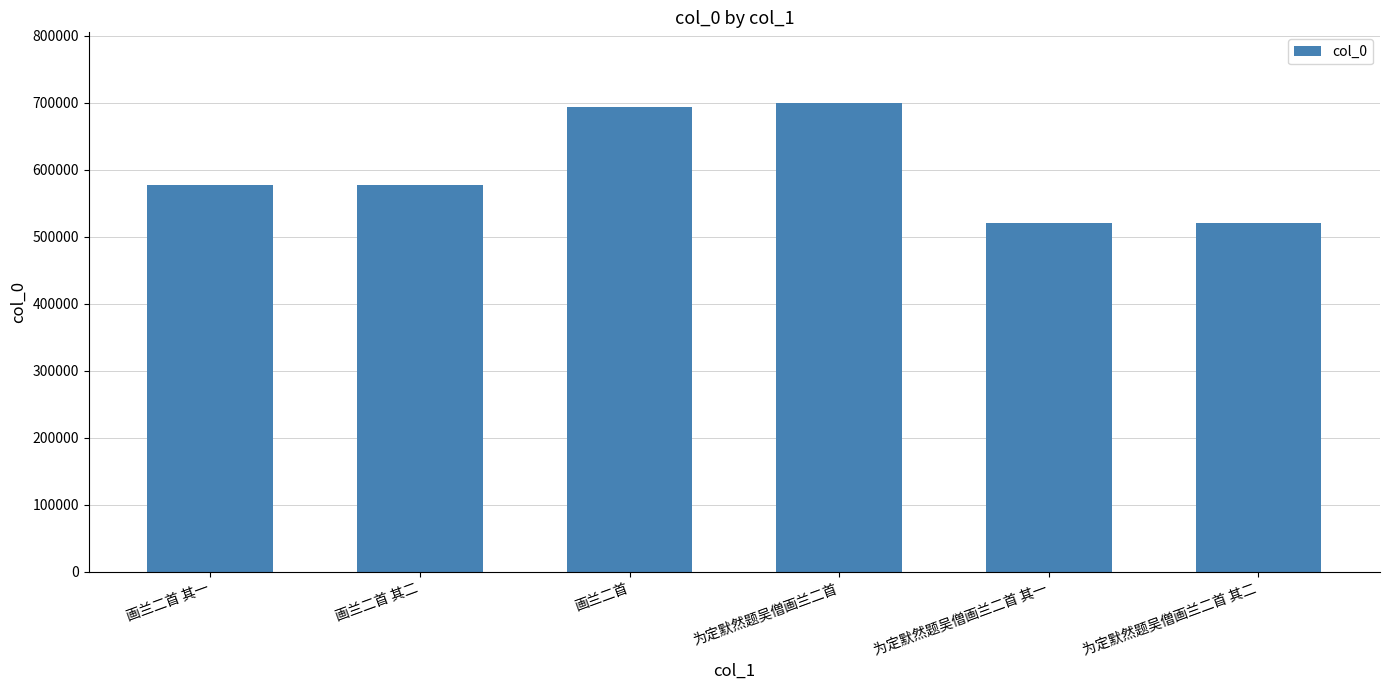

What is the change in value from 画兰二首 其一 to 为定默然题吴僧画兰二首 其一?

-56259